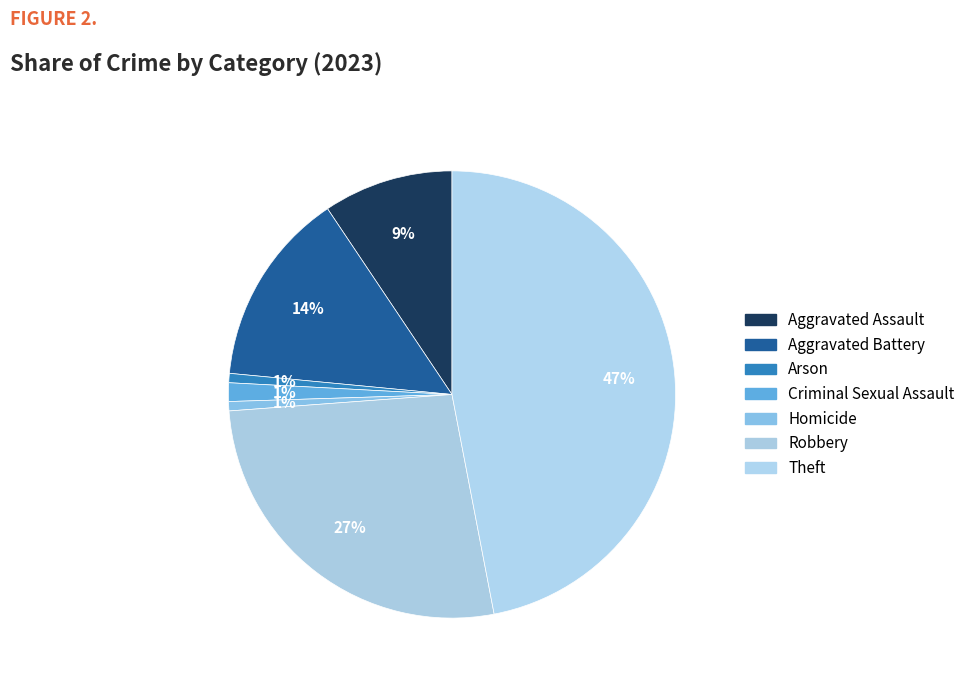

Rank the categories by value from highest to lowest.

Theft, Robbery, Aggravated Battery, Aggravated Assault, Criminal Sexual Assault, Arson, Homicide